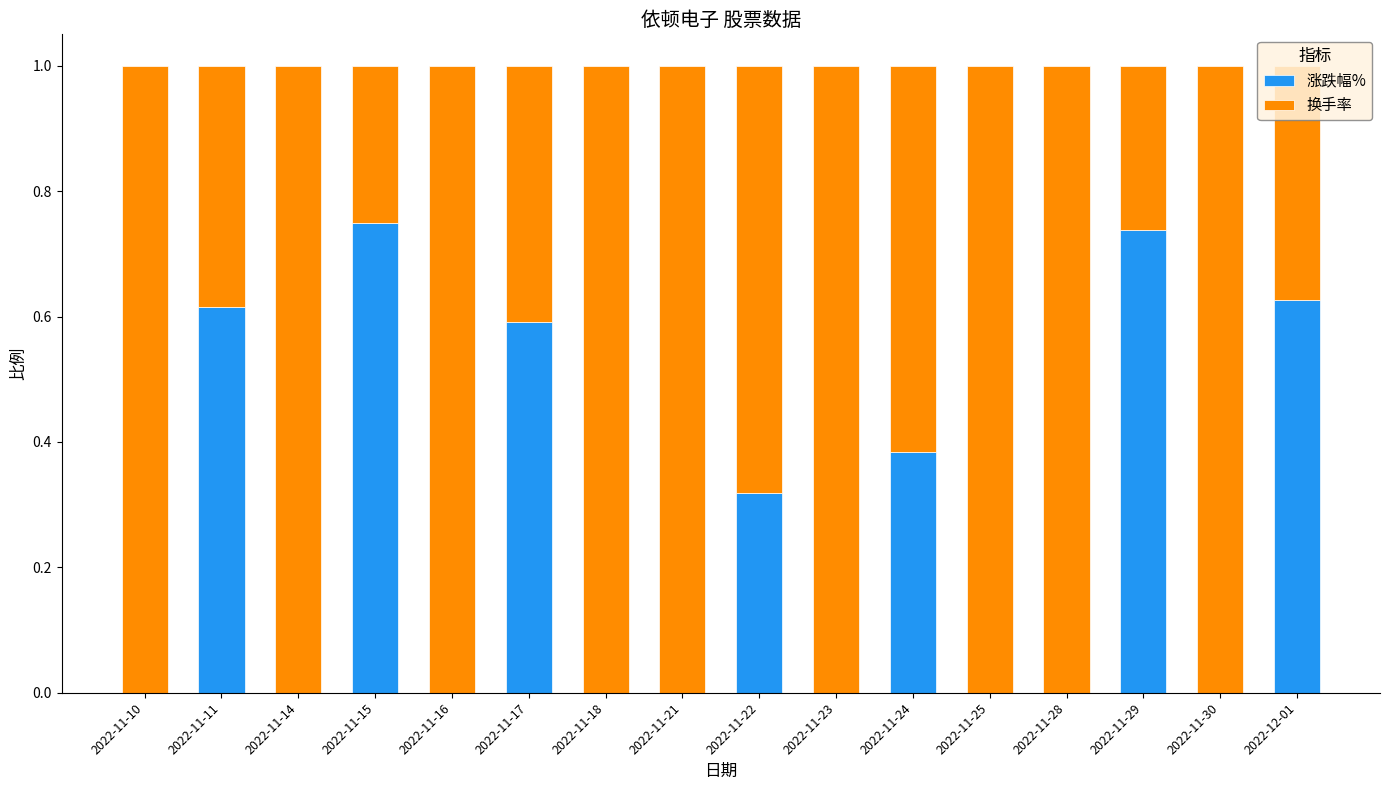

What is the total value across all series at 2022-11-29?

1.0